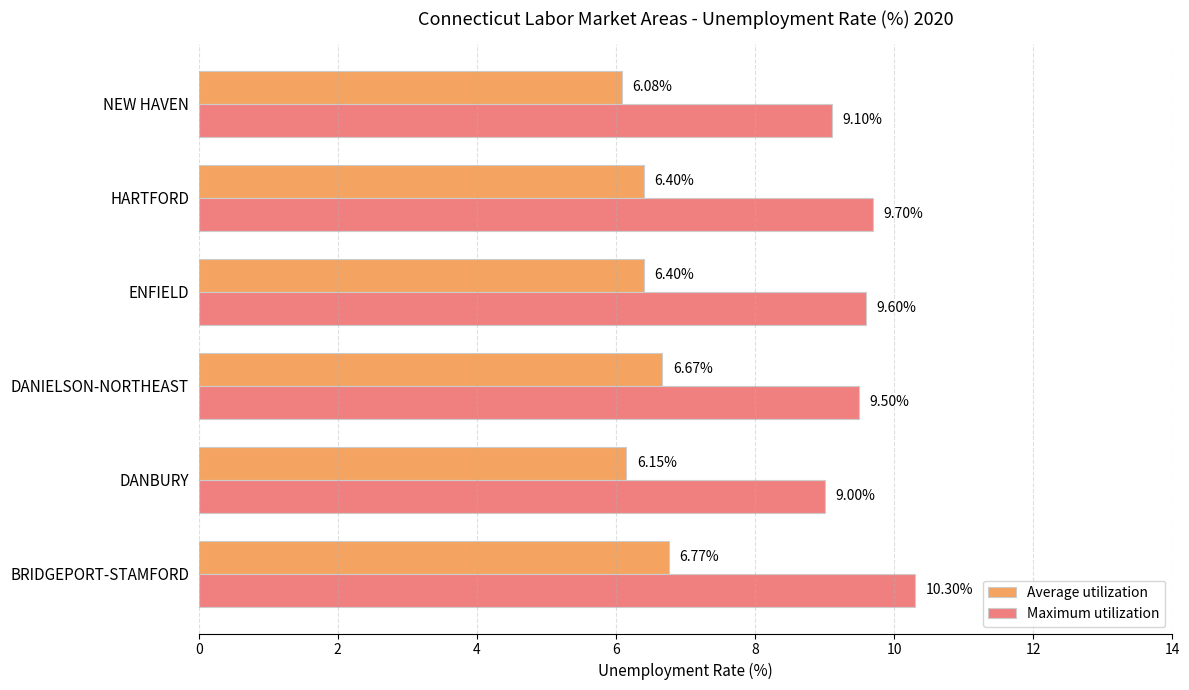

What is the maximum value shown in the chart?

10.3